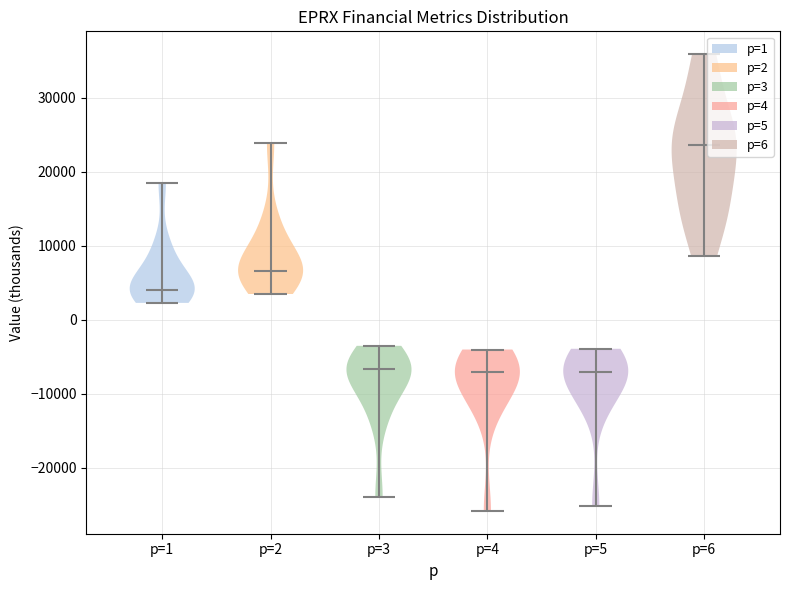

Reading left to right, read every violin against the y-axis: where its median line is, and the lowest and highest points it reaches. The values are not printed on the chart, so give them approximately, as read against the axis.

p=1: median line 4000, lowest point 2000, highest point 19000
p=2: median line 7000, lowest point 4000, highest point 24000
p=3: median line -7000, lowest point -24000, highest point -3000
p=4: median line -7000, lowest point -26000, highest point -4000
p=5: median line -7000, lowest point -25000, highest point -4000
p=6: median line 24000, lowest point 9000, highest point 36000